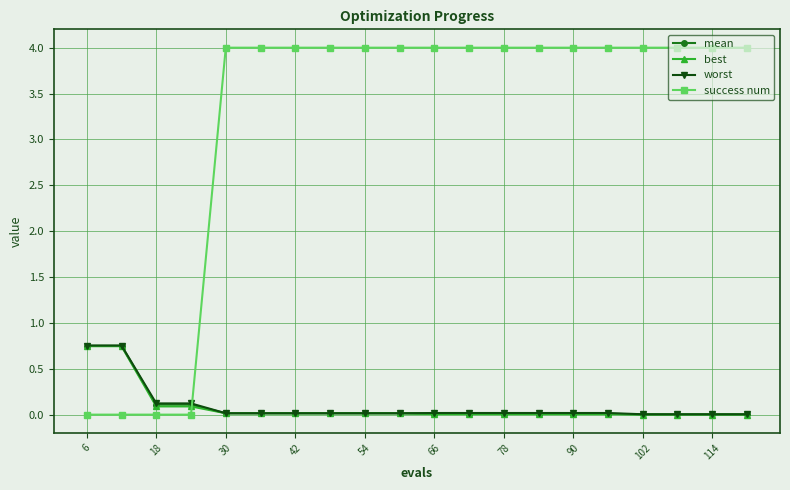

True or false: mean and worst cross at least once.

False